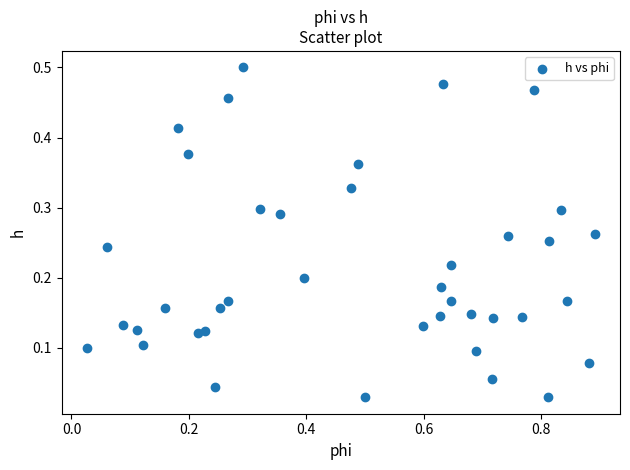

What is the range of X values (max minus min)?

0.9